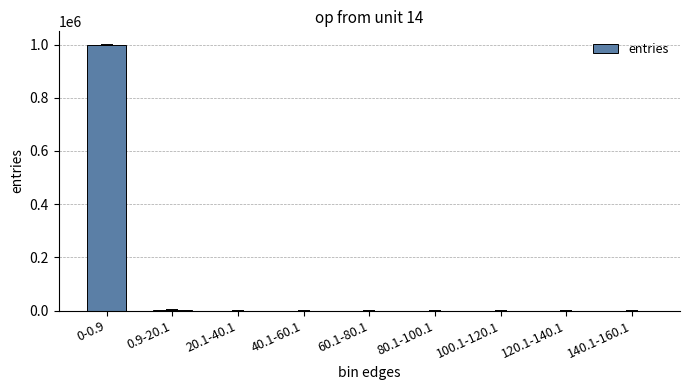

What is the maximum value shown in the chart?

998540